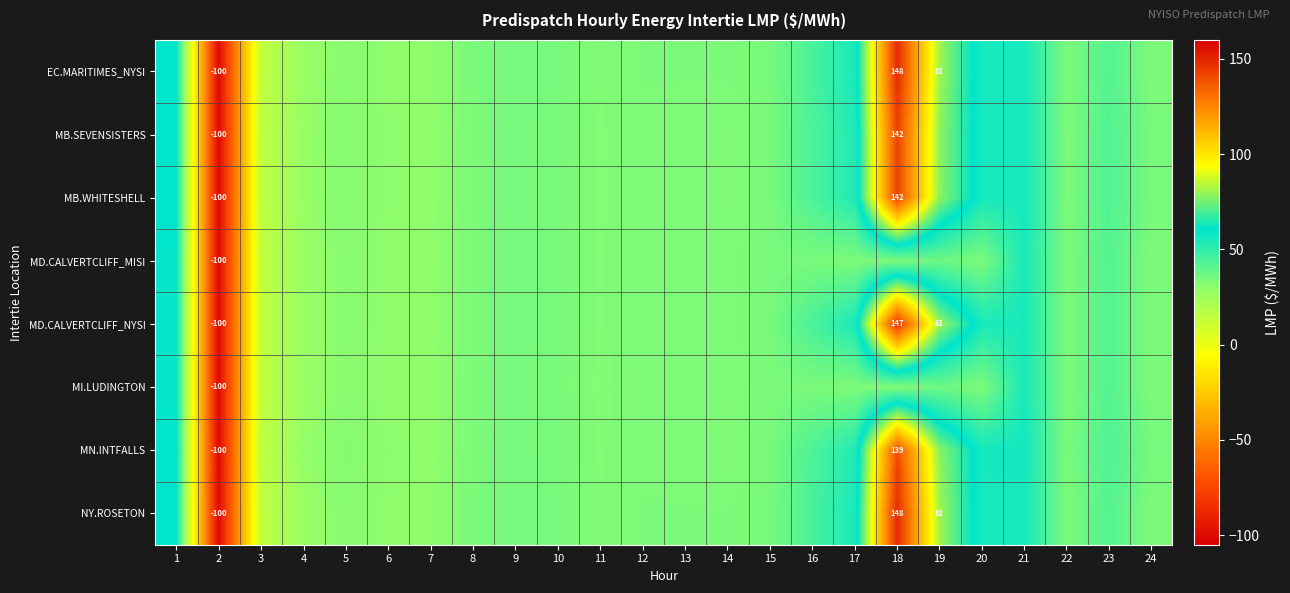

Which series has the largest range (max minus min)?

EC.MARITIMES_NYSI